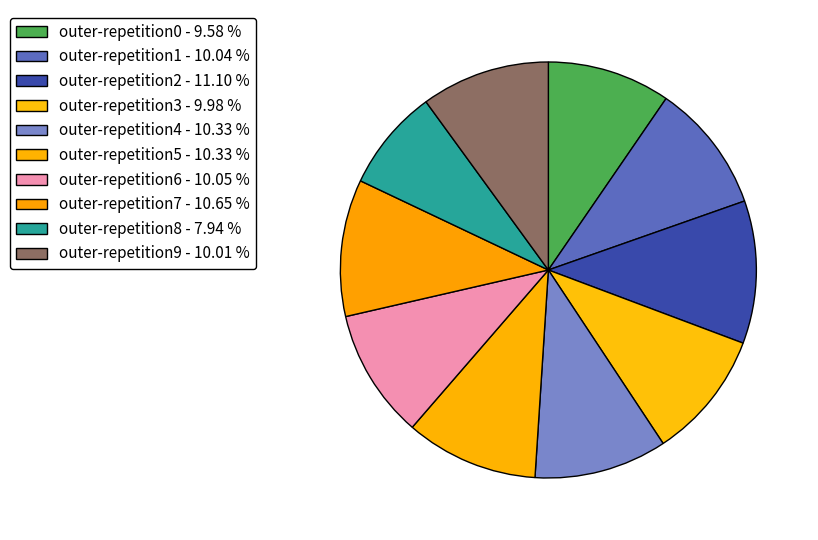

How many segments does this pie chart have?

10